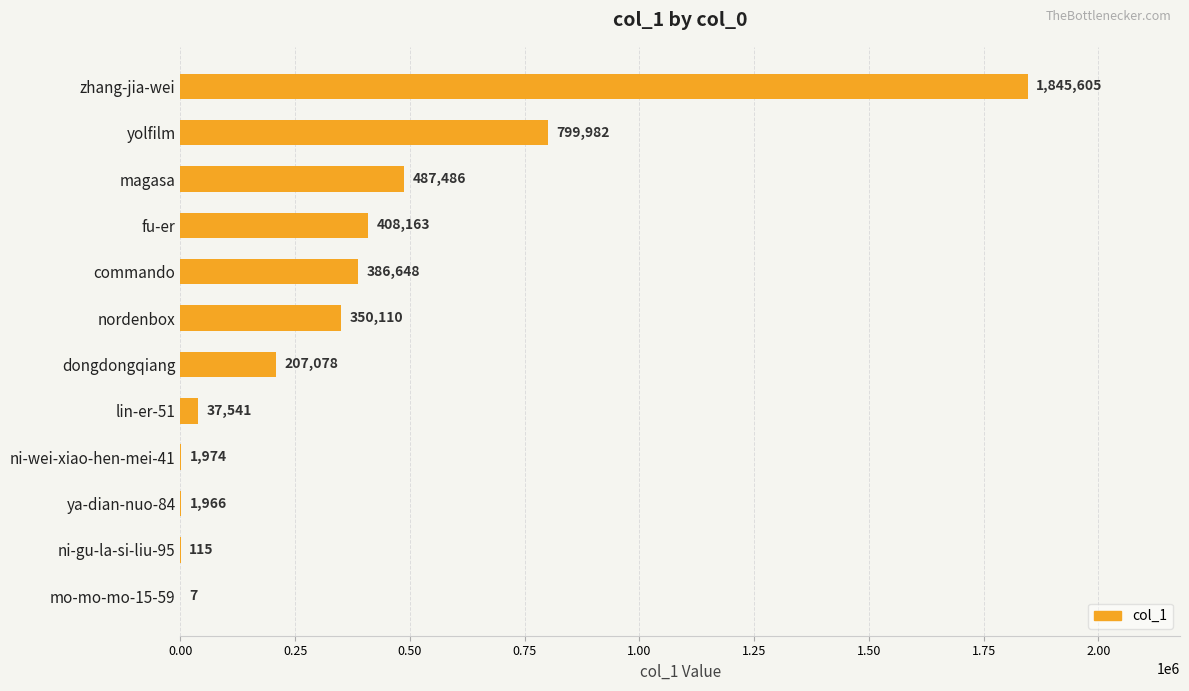

What is the sum of all values?

4526675